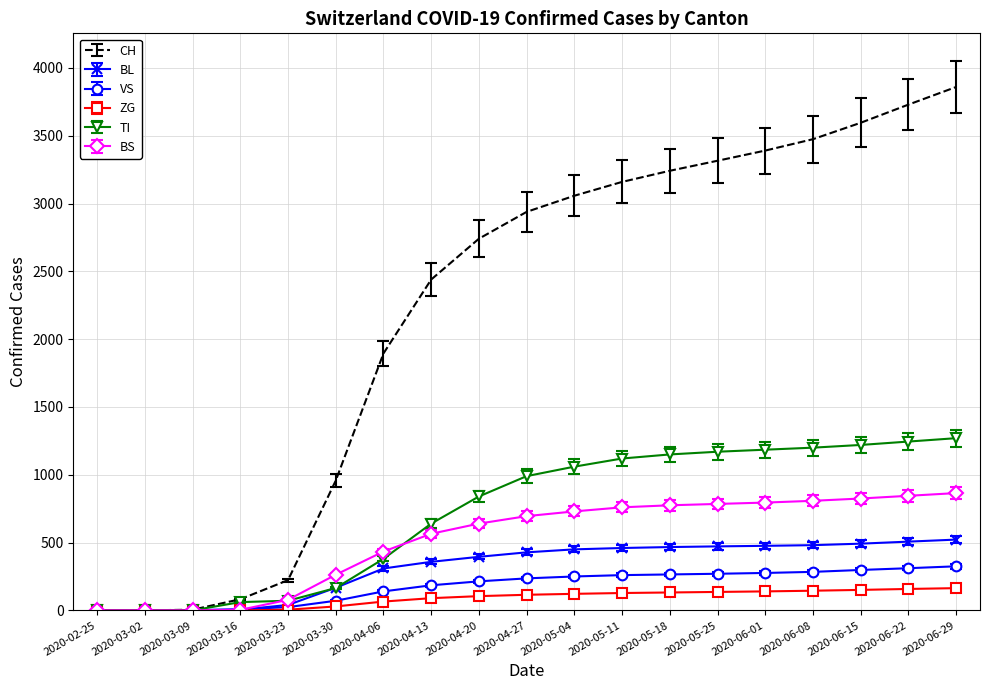

List the series in order of their peak value, lowest first.

ZG, VS, BL, BS, TI, CH